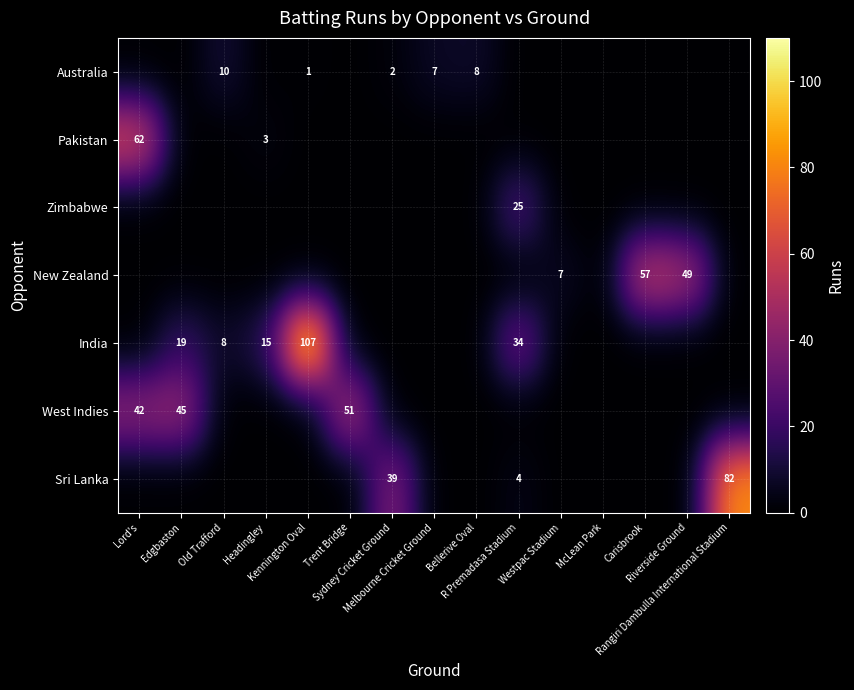

What is the maximum value shown in the chart?

107